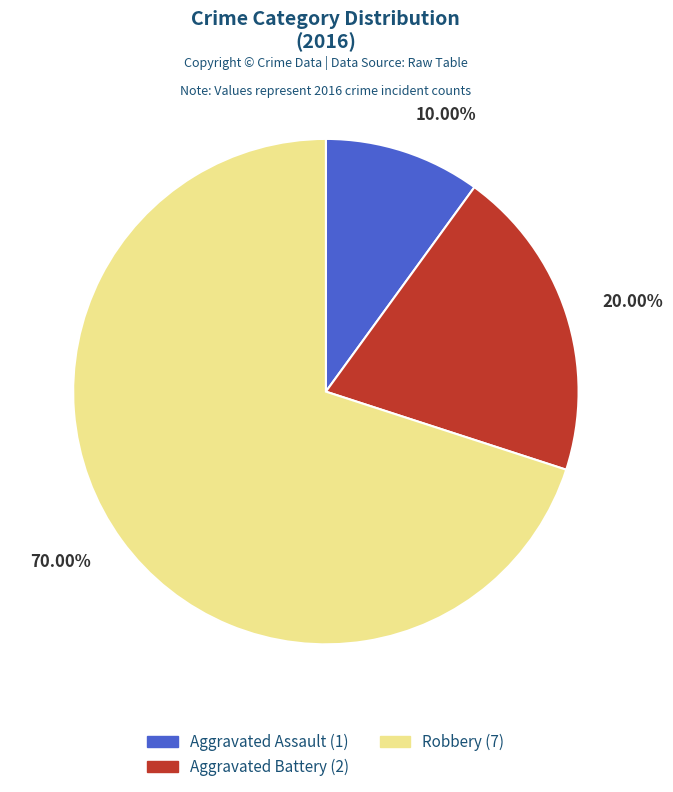

Between Aggravated Battery and Aggravated Assault, which is larger?

Aggravated Battery